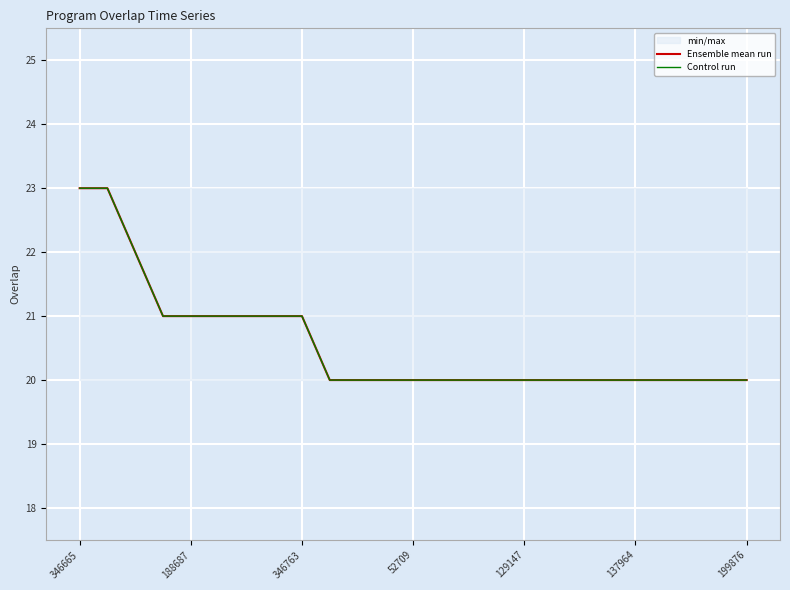

Which series has the largest range (max minus min)?

Ensemble mean run